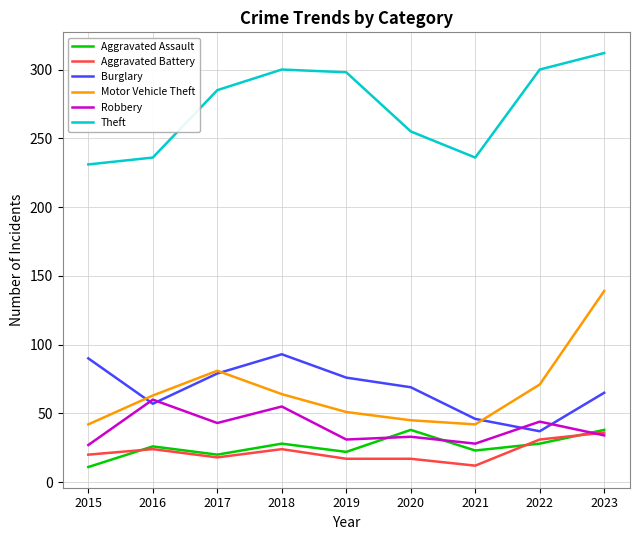

After their last crossing, which series has the higher values: Robbery or Aggravated Assault?

Aggravated Assault